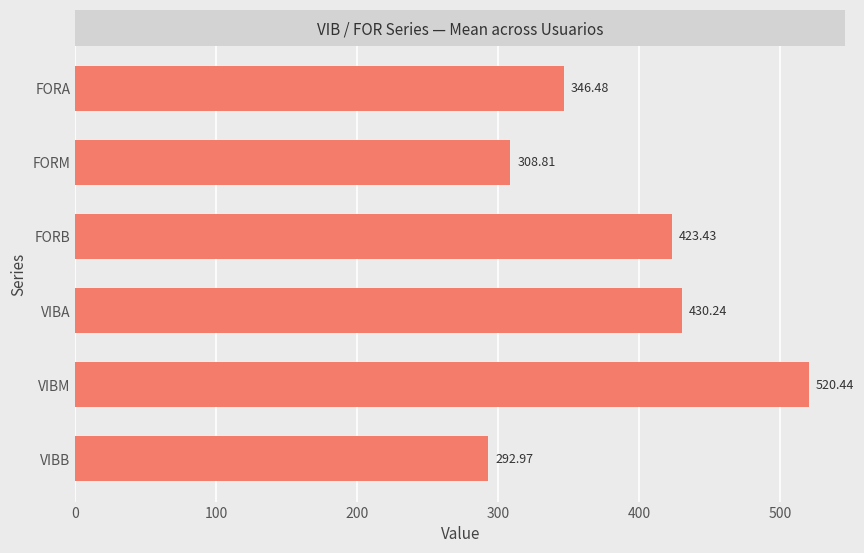

Which label corresponds to the largest value in the chart?

VIBM